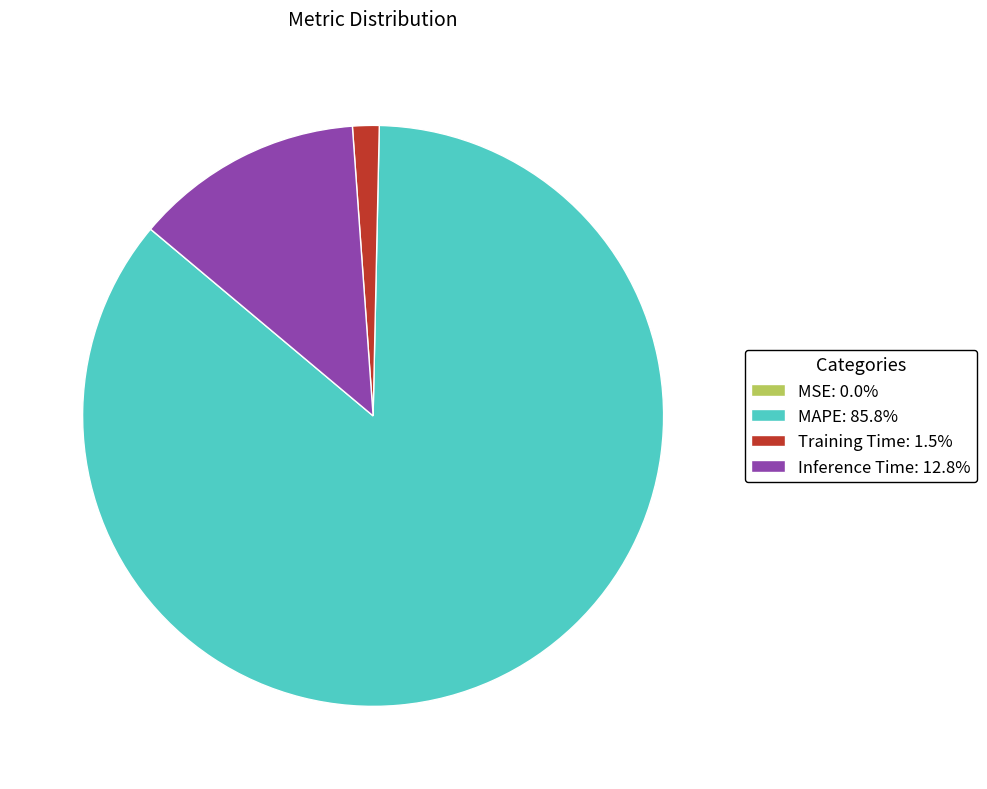

Is there a majority slice in this chart?

Yes